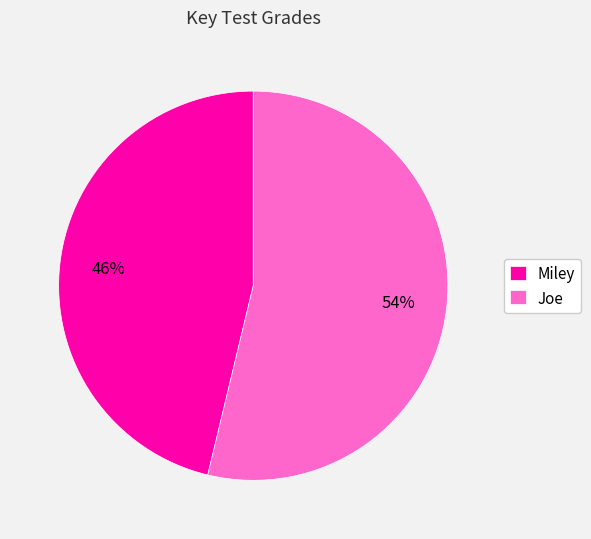

Which category accounts for the majority?

Joe